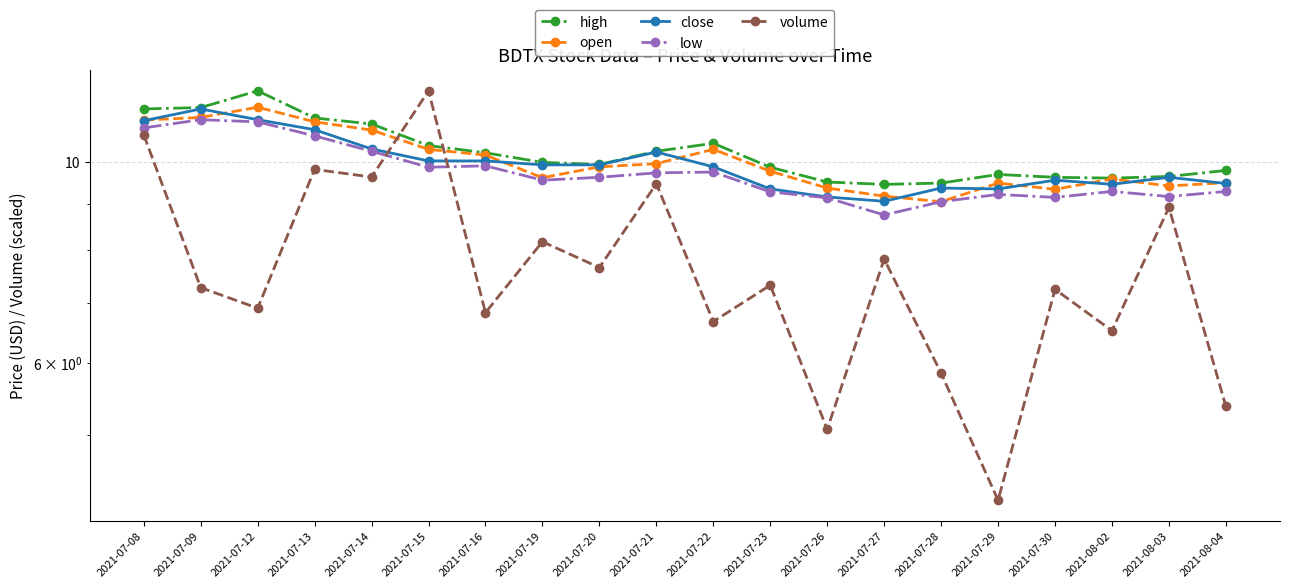

What is the difference between the highest and lowest values at 2021-07-29?

5.5